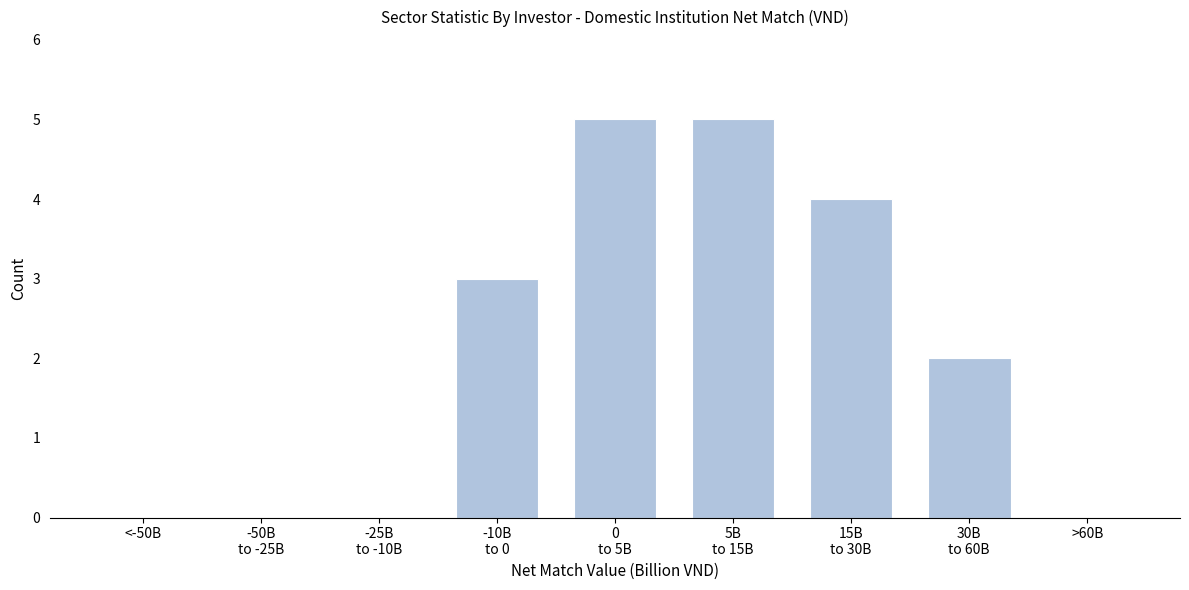

The value at <-50B is 3. True or false?

False